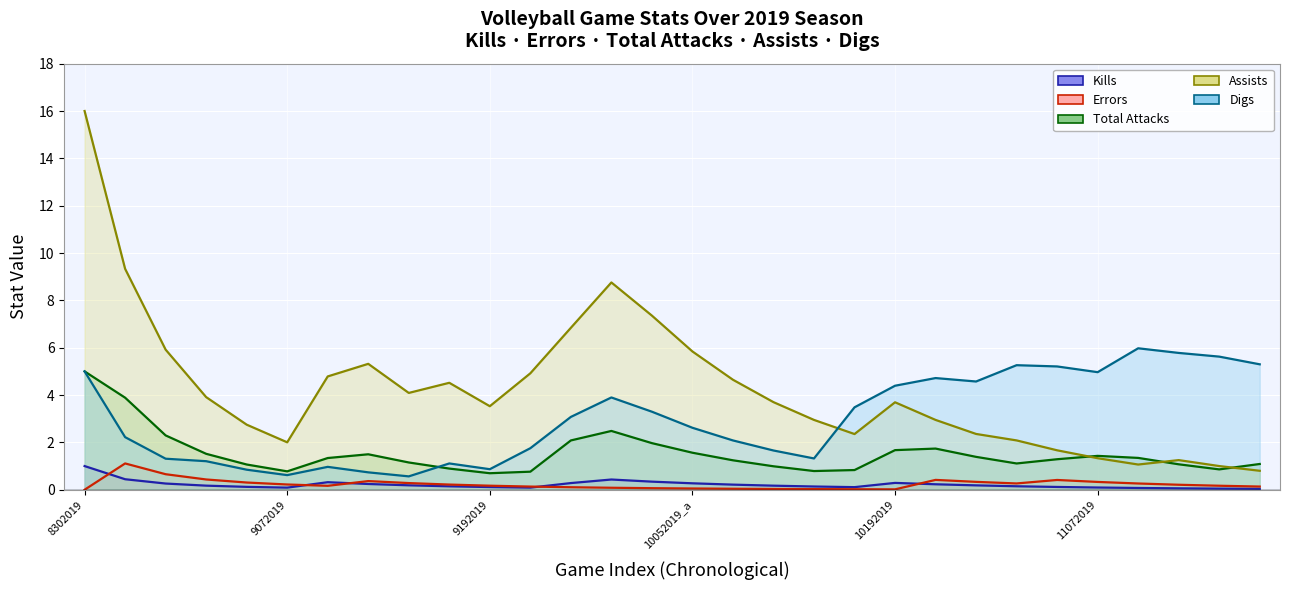

Reading left to right, extract all data points from this chart.

Kills: 1.0	0.4	0.3	0.2	0.1	0.1	0.3	0.2	0.2	0.1	0.1	0.1	0.3	0.4	0.3	0.3	0.2	0.2	0.1	0.1	0.3	0.2	0.2	0.1	0.1	0.1	0.1	0.1	0.0	0.0
Errors: 0.0	1.1	0.7	0.4	0.3	0.2	0.2	0.4	0.3	0.2	0.2	0.1	0.1	0.1	0.1	0.1	0.0	0.0	0.0	0.0	0.0	0.4	0.3	0.3	0.4	0.3	0.3	0.2	0.2	0.1
Total Attacks: 5.0	3.9	2.3	1.5	1.1	0.8	1.3	1.5	1.2	0.9	0.7	0.8	2.1	2.5	2.0	1.6	1.2	1.0	0.8	0.8	1.7	1.7	1.4	1.1	1.3	1.4	1.3	1.1	0.9	1.1
Assists: 16.0	9.3	5.9	3.9	2.7	2.0	4.8	5.3	4.1	4.5	3.5	4.9	6.8	8.8	7.4	5.8	4.6	3.7	3.0	2.4	3.7	3.0	2.4	2.1	1.7	1.3	1.1	1.3	1.0	0.8
Digs: 5.0	2.2	1.3	1.2	0.8	0.6	1.0	0.7	0.6	1.1	0.9	1.8	3.1	3.9	3.3	2.6	2.1	1.7	1.3	3.5	4.4	4.7	4.6	5.3	5.2	5.0	6.0	5.8	5.6	5.3